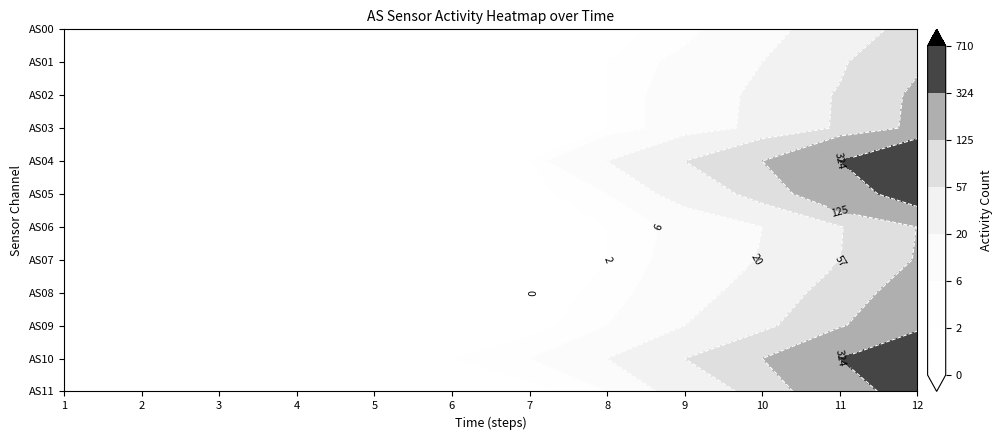

Reading left to right, what are all the values shown in this chart?

AS00: 0	0	0	0	0	0	0	0	4	12	33	74
AS01: 0	0	0	0	0	0	0	2	8	20	50	114
AS02: 0	0	0	0	0	0	0	2	10	24	61	140
AS03: 0	0	0	0	0	0	0	2	10	25	62	145
AS04: 0	0	0	0	0	0	2	20	57	125	324	710
AS05: 0	0	0	0	0	0	0	6	28	72	206	448
AS06: 0	0	0	0	0	0	0	2	8	20	54	126
AS07: 0	0	0	0	0	0	0	2	9	21	56	130
AS08: 0	0	0	0	0	0	0	3	12	29	78	177
AS09: 0	0	0	0	0	0	0	6	20	43	113	249
AS10: 0	0	0	0	0	2	6	20	57	125	324	710
AS11: 0	0	0	0	0	0	0	6	28	72	206	448